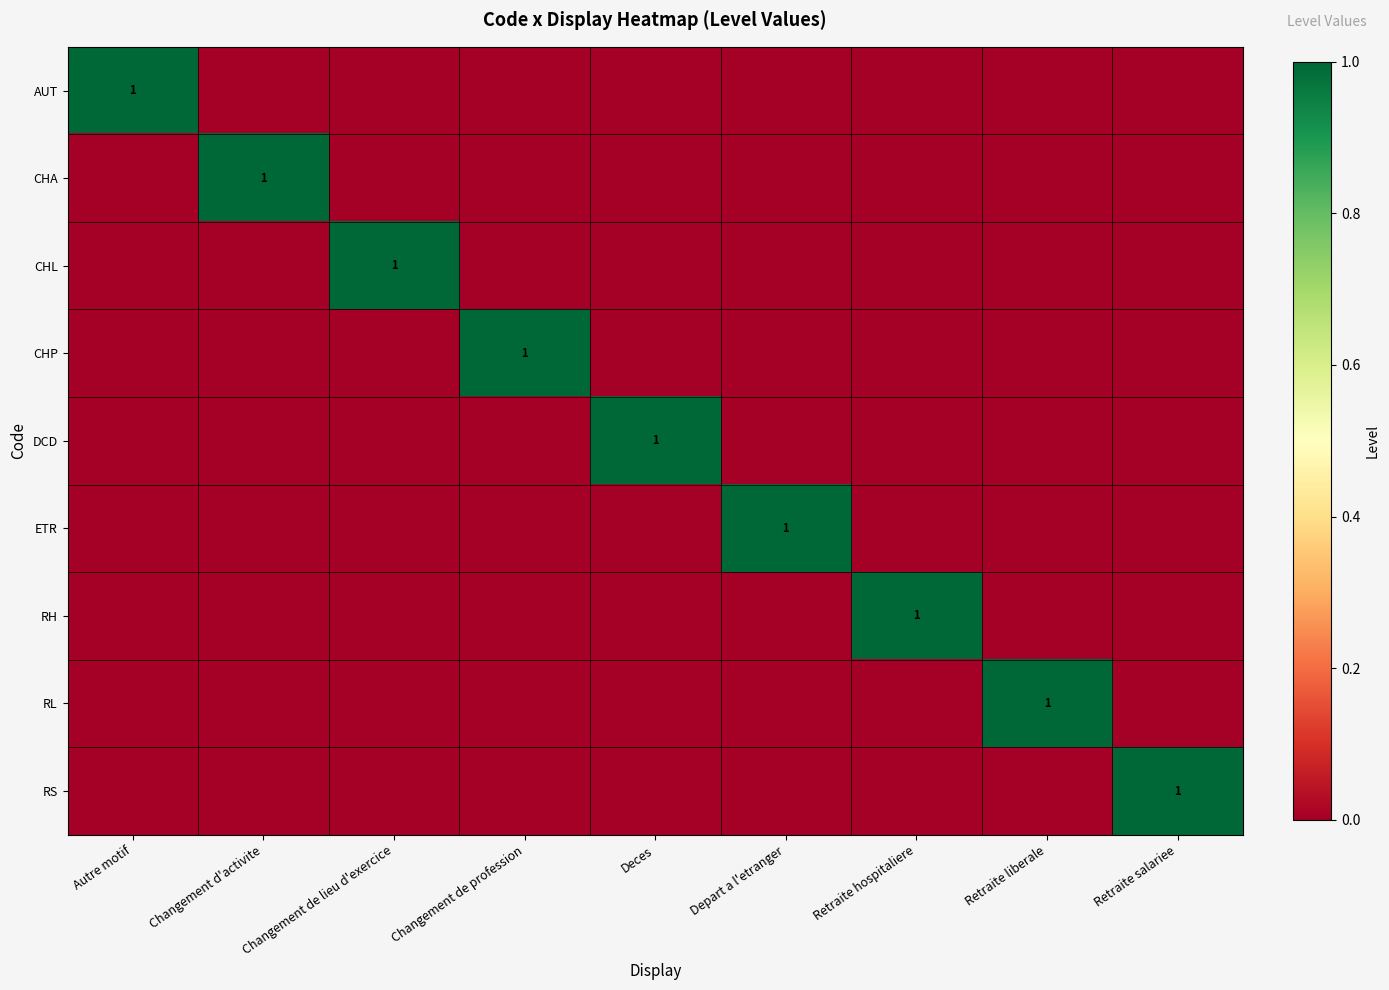

What is the difference between the highest and lowest values at Retraite liberale?

1